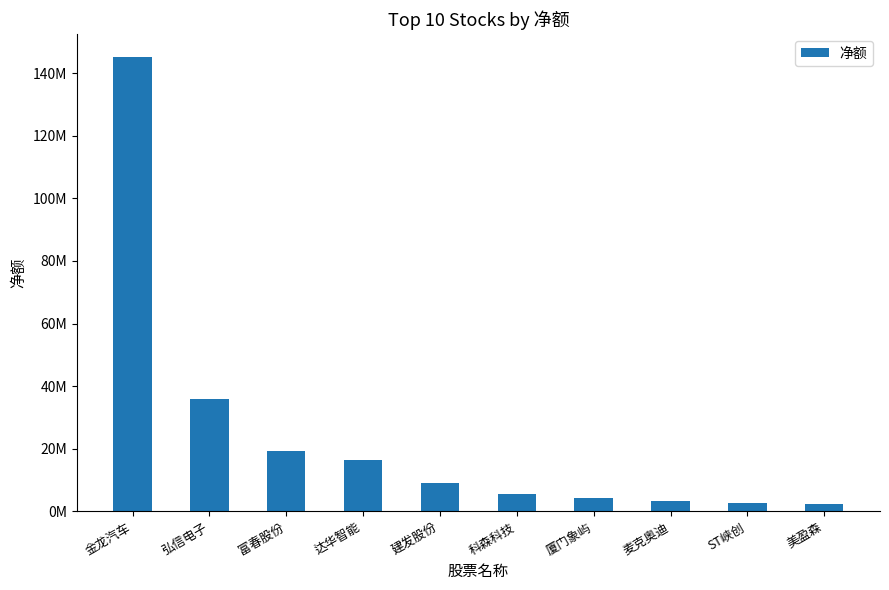

Is it true that the value at 麦克奥迪 is 3271533?

True